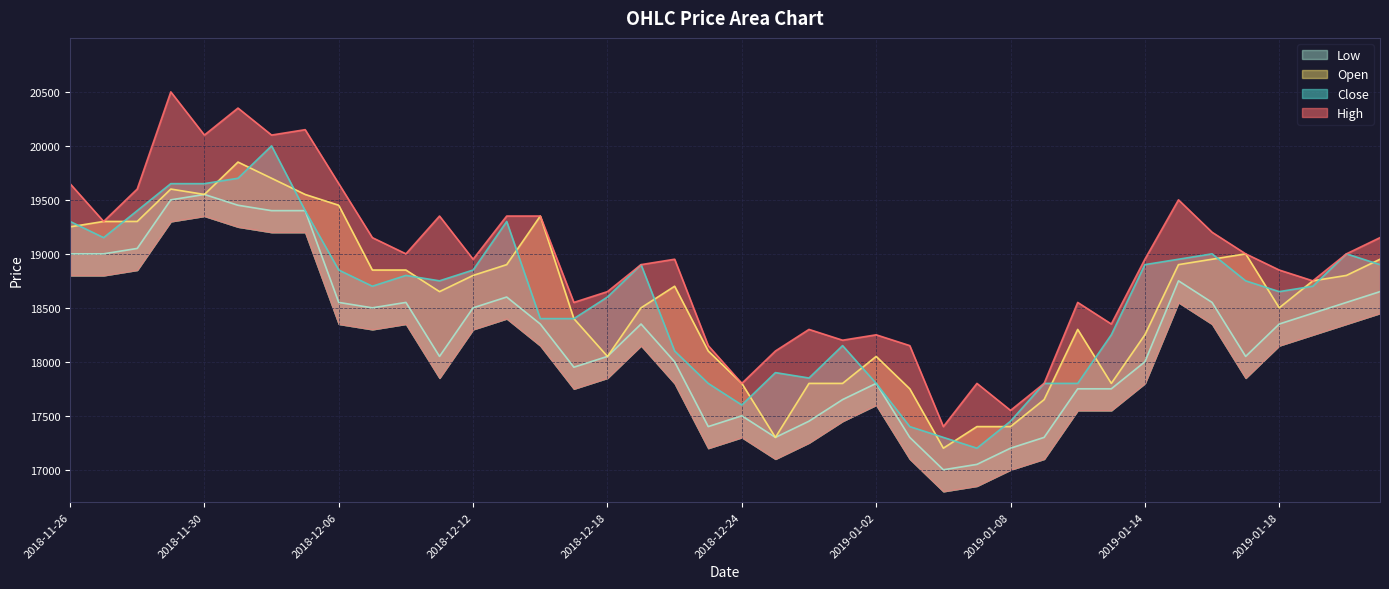

True or false: High and Open intersect in this chart.

False